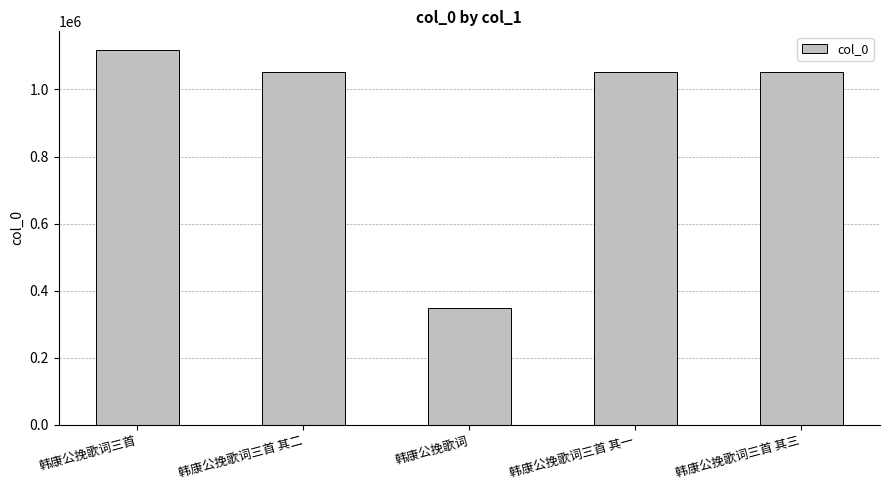

The chart shows a value of 1117626 at 韩康公挽歌词三首. True or false?

True